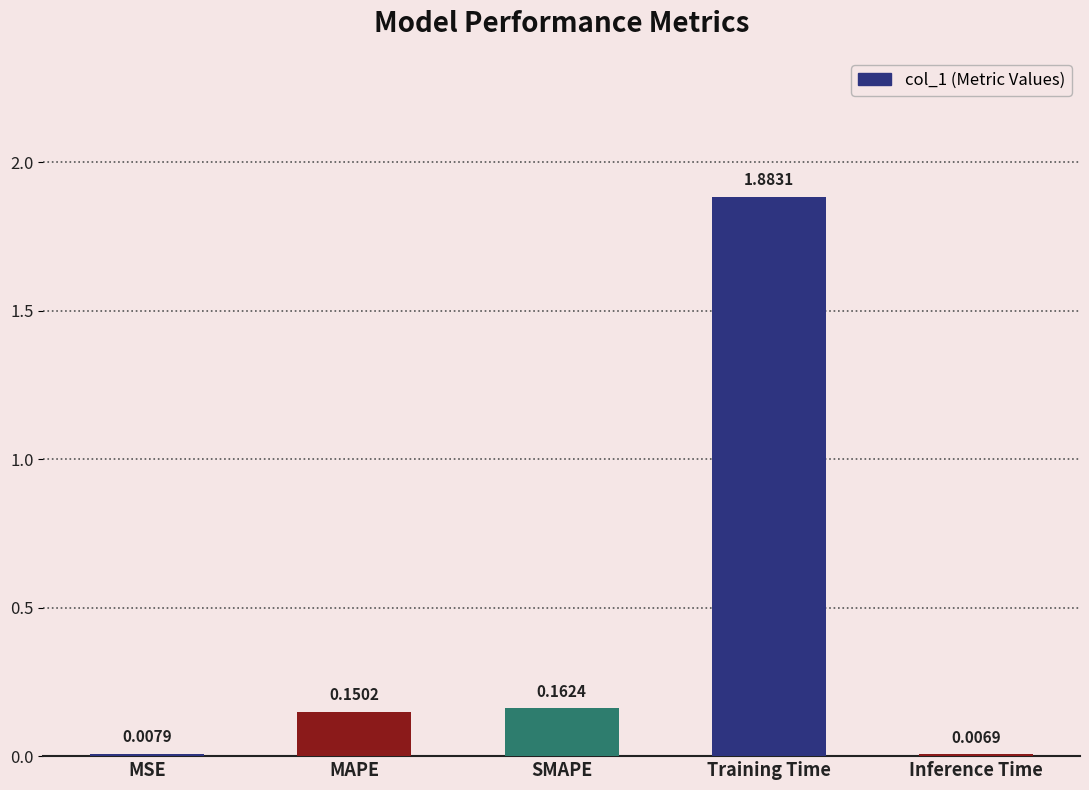

What is the sum of all values?

2.2